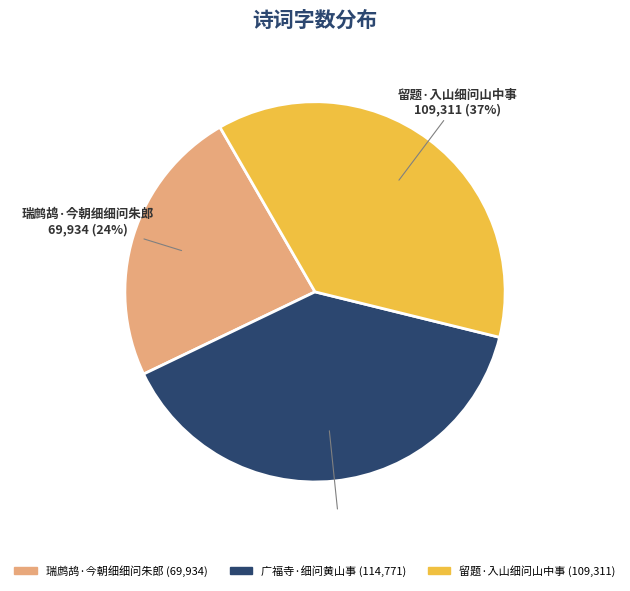

Is there any slice that represents more than half of the pie?

No